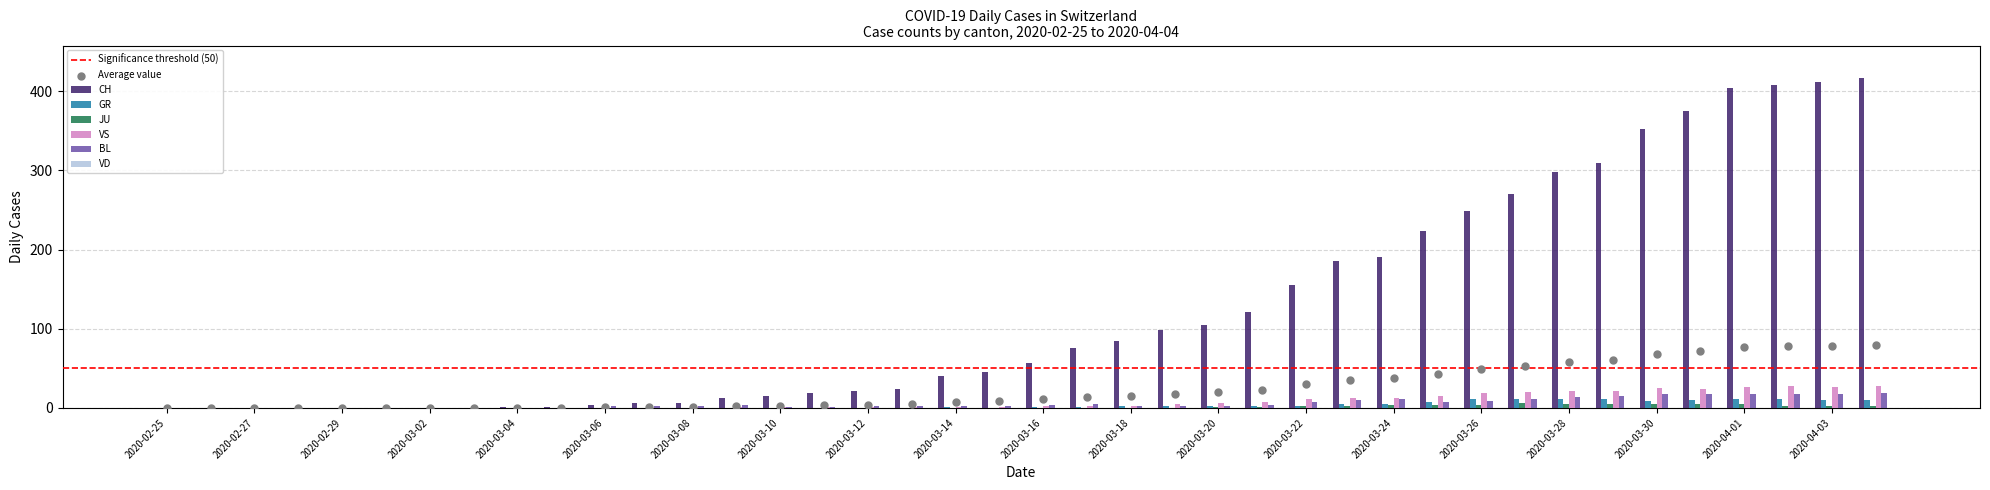

Is the value of JU at 2020-02-29 greater than the value of VS at 2020-03-24?

No